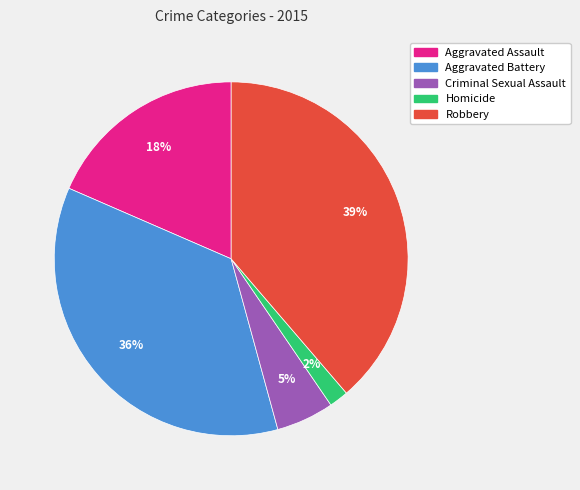

The Aggravated Battery slice represents 49% of the pie. True or false?

False